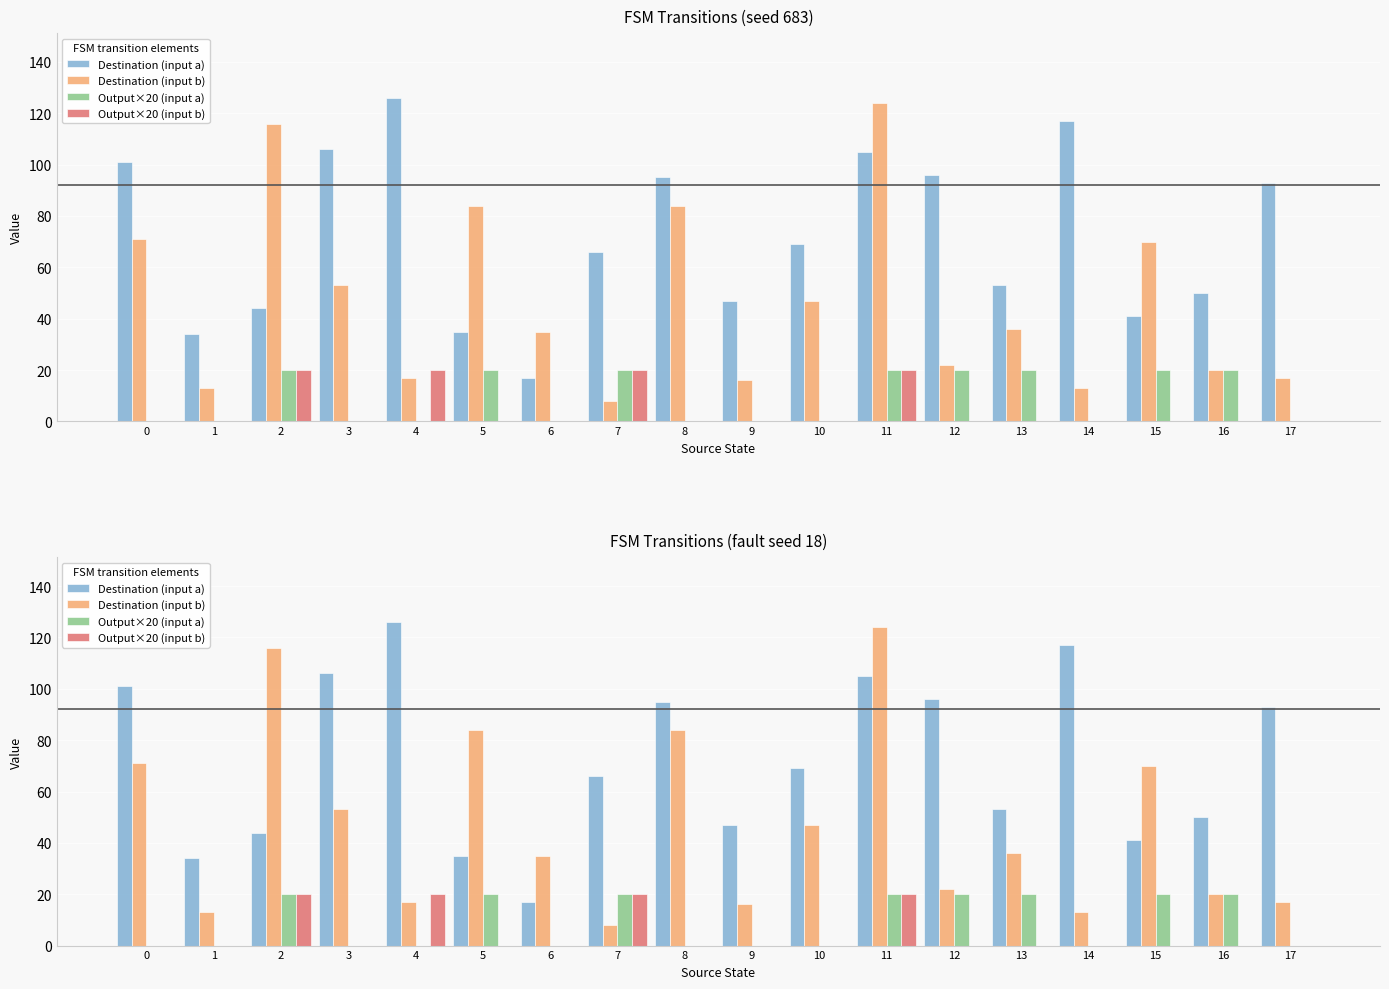

How many positive values does the source_state series have?

34